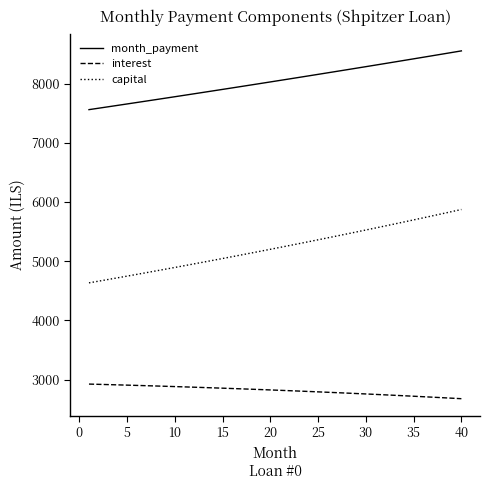

What is the difference between the second highest and second lowest values in the month_payment series?

941.4